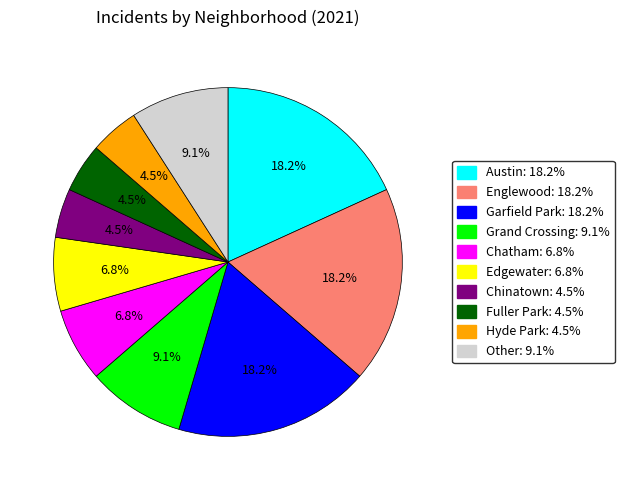

Is there a majority slice in this chart?

No